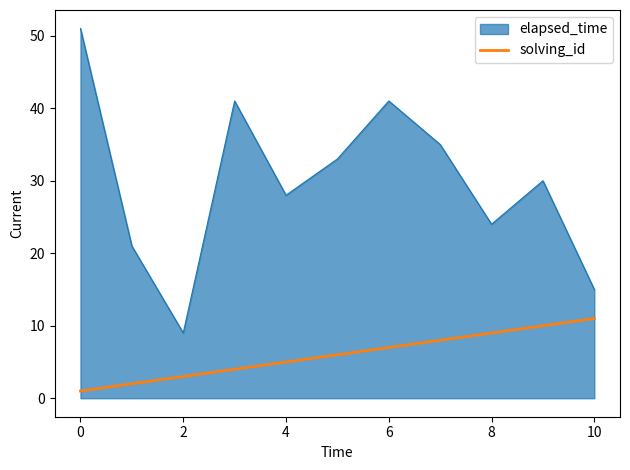

What is the label of the 9th point from the right?

2